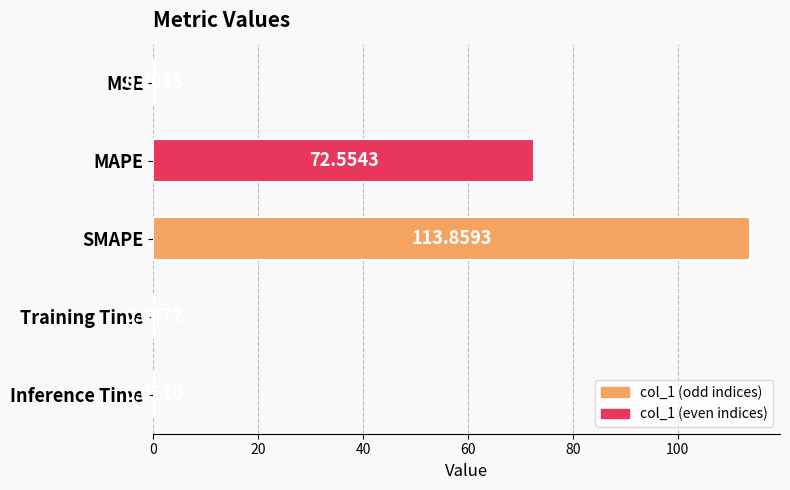

What is the sum of all values?

186.7